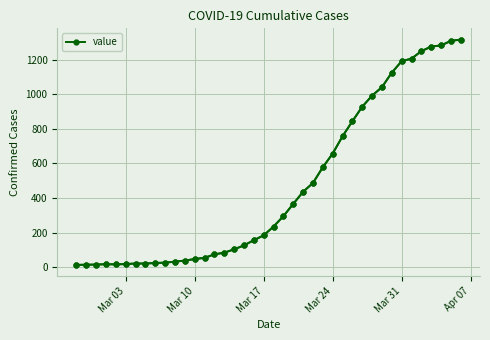

How many interior local valleys (lower than both neighbors) does the data have?

1